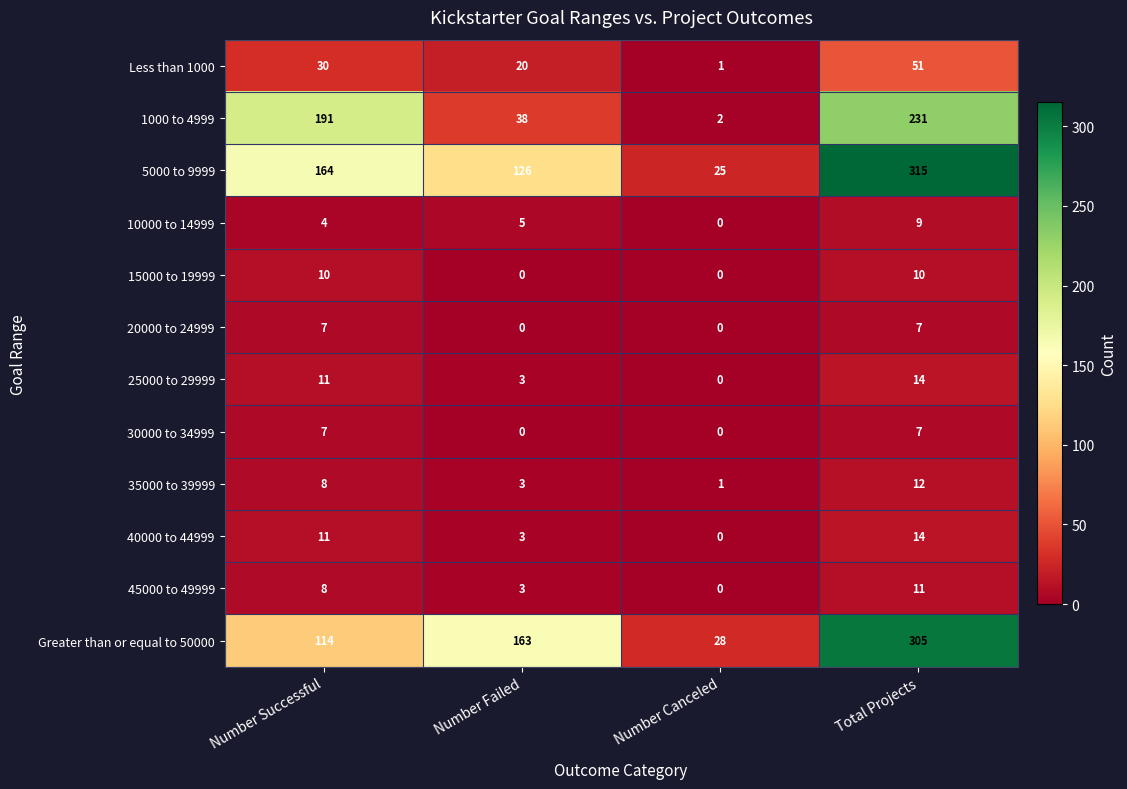

Rank the categories by 45000 to 49999 value from highest to lowest.

Total Projects, Number Successful, Number Failed, Number Canceled